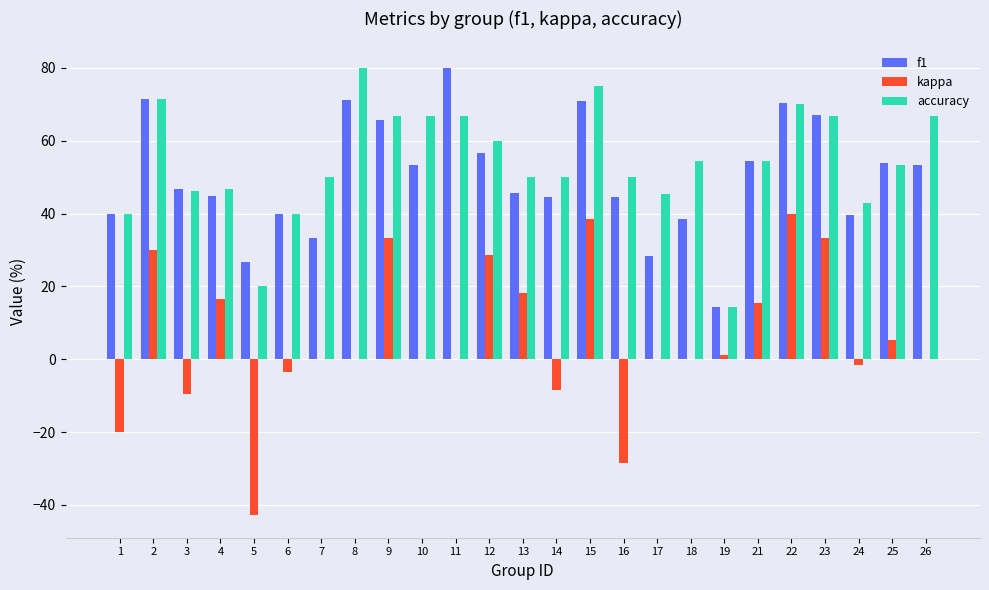

True or false: accuracy has a value of 9.8 at 5.

False